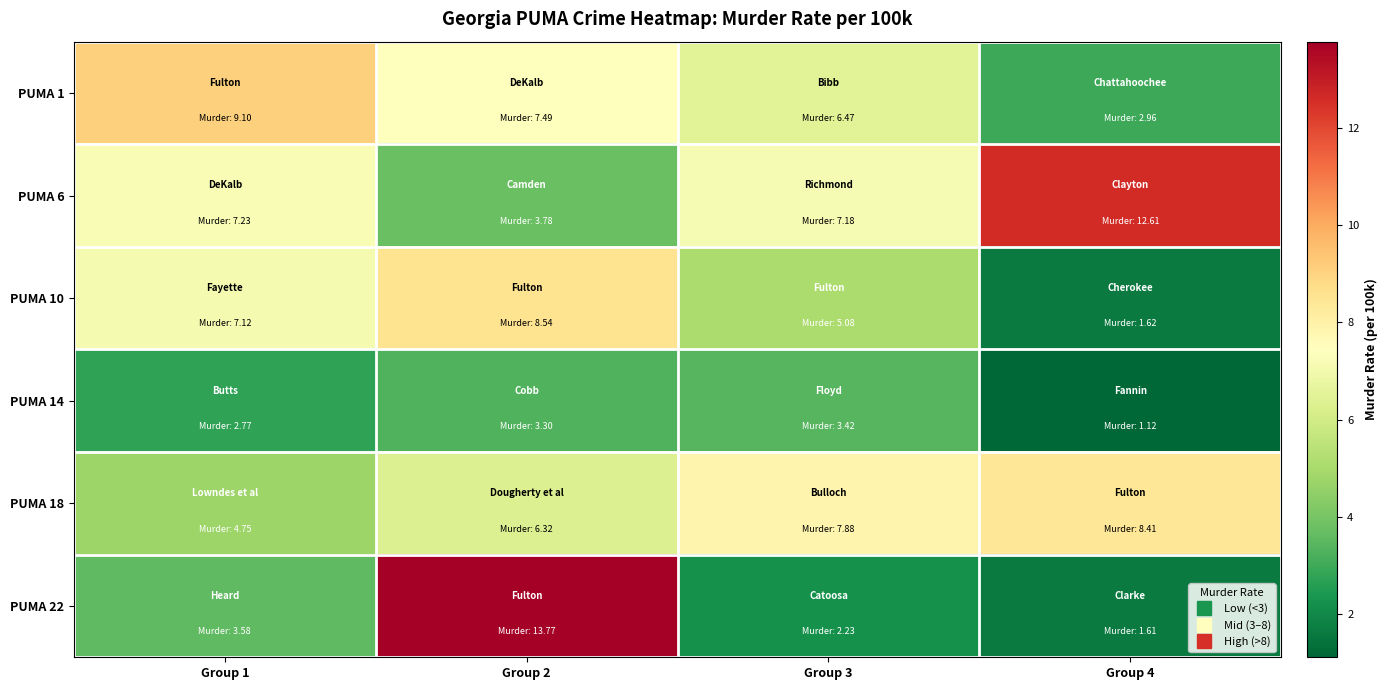

Which series has the largest range (max minus min)?

PUMA 22